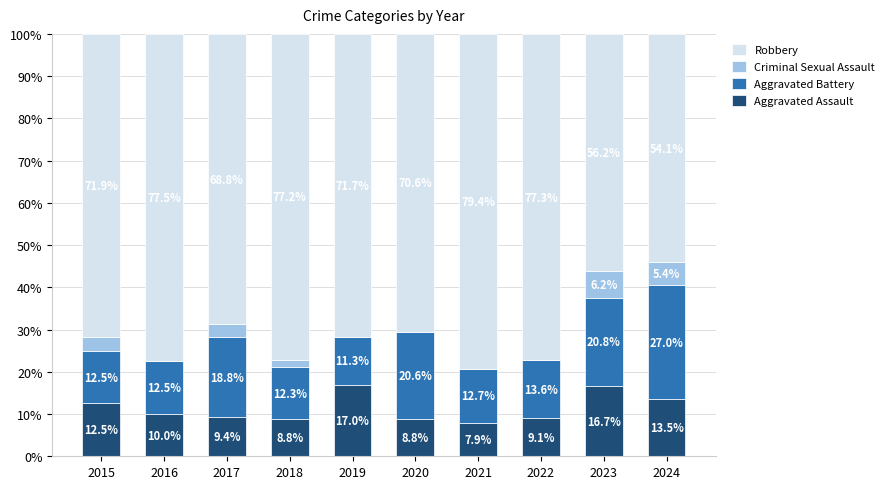

At which label does Aggravated Assault first exceed 10?

2015